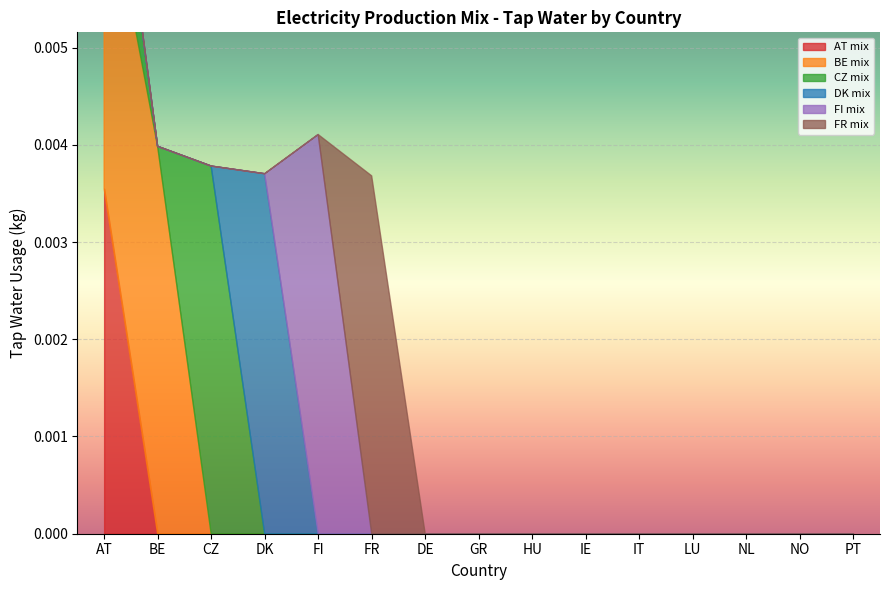

How many series are shown in this chart?

6